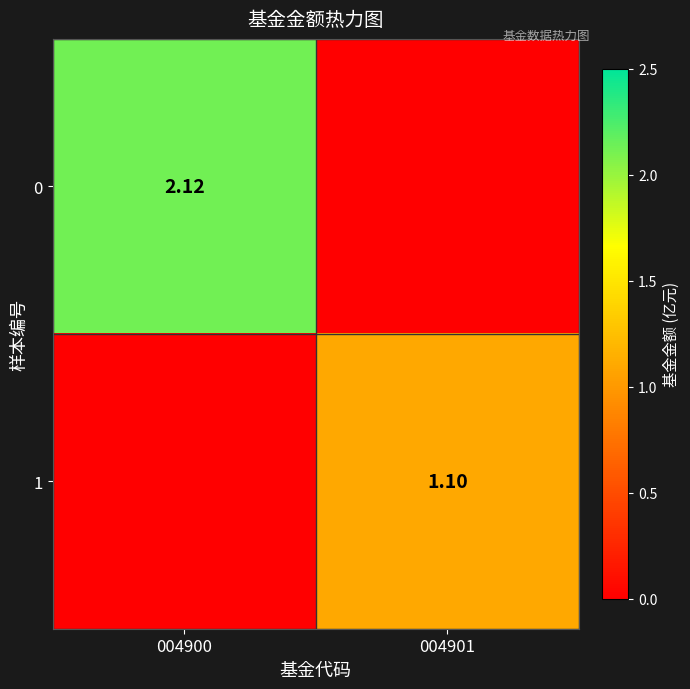

What is the average value of the 0 series?

1.1